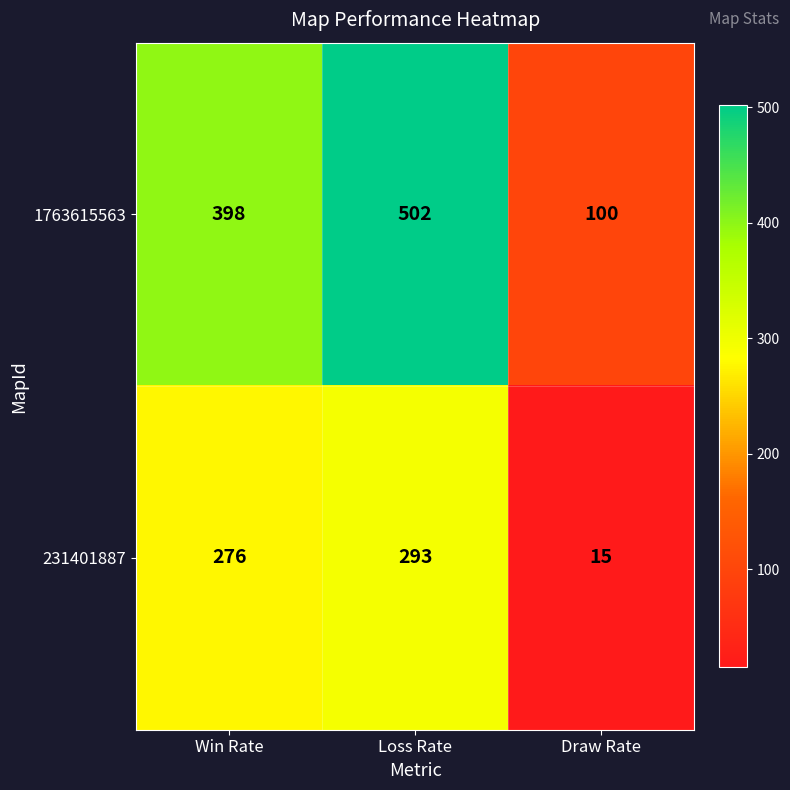

Which series has the widest spread of values?

1763615563